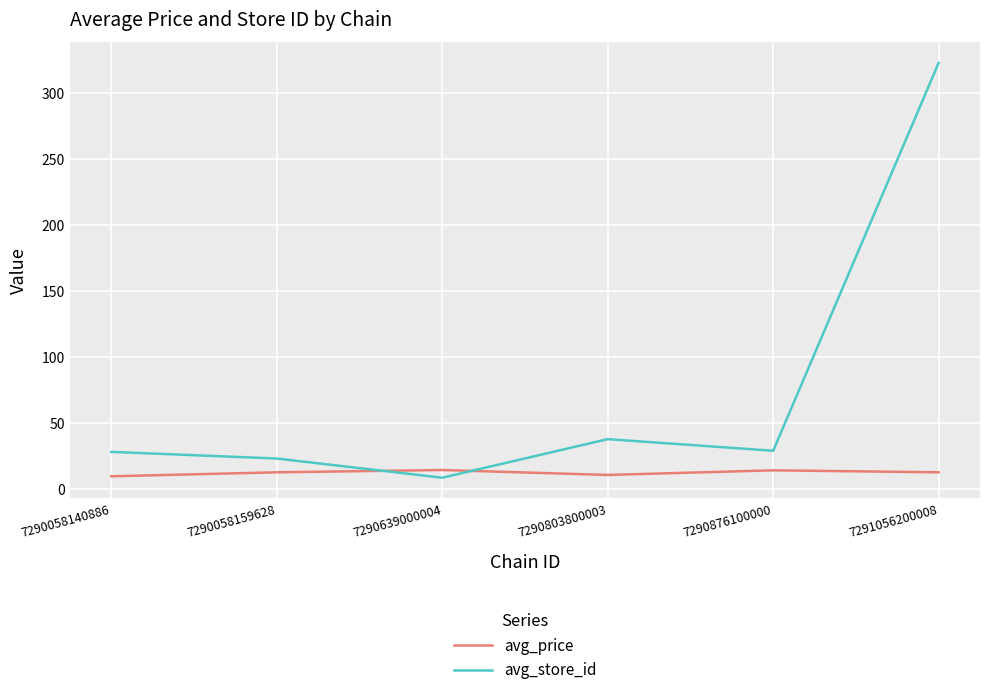

Rank the series by their maximum value, from highest to lowest.

avg_store_id, avg_price